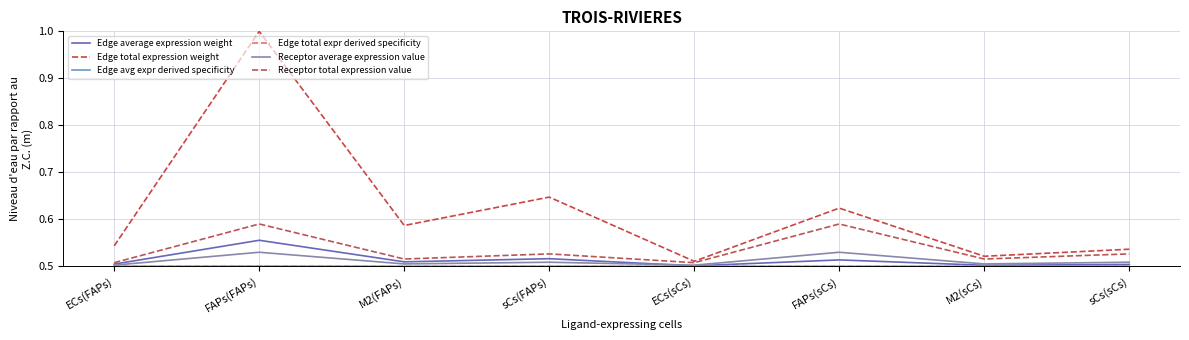

At which category is the sum across all series the highest?

FAPs(FAPs)